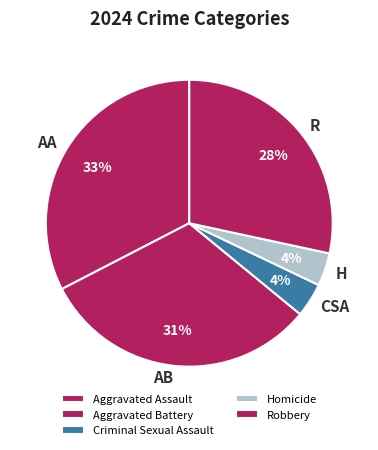

To the nearest percent, what is the average slice percentage?

20%